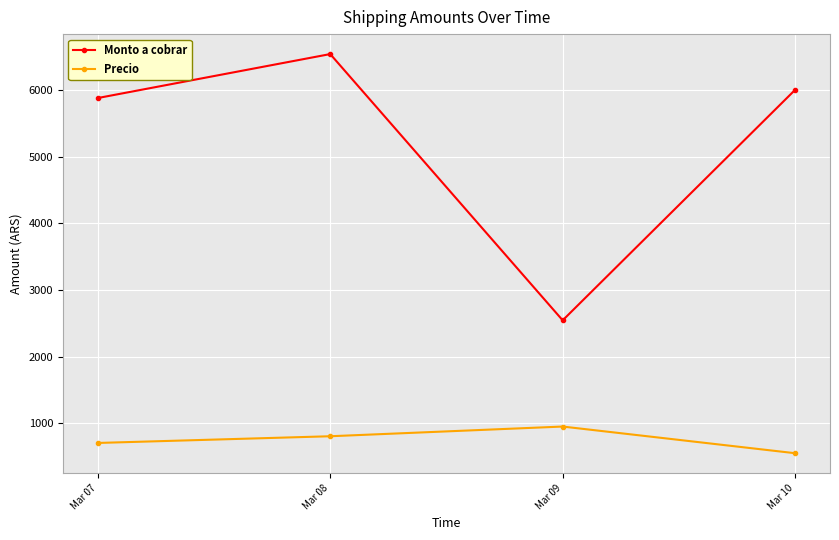

Which series has the widest spread of values?

Monto a cobrar